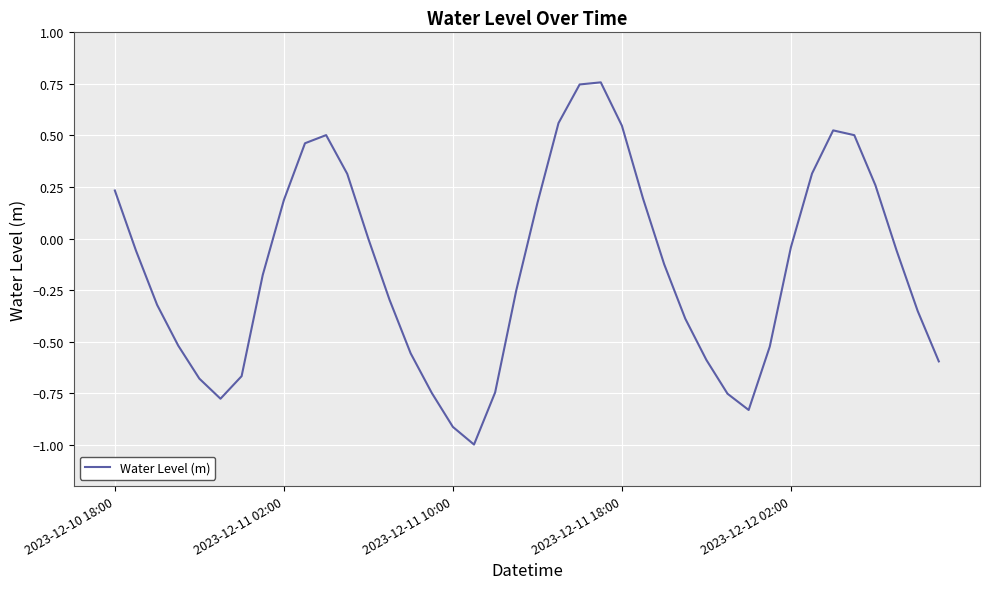

What is the difference between the maximum and minimum values?

1.8